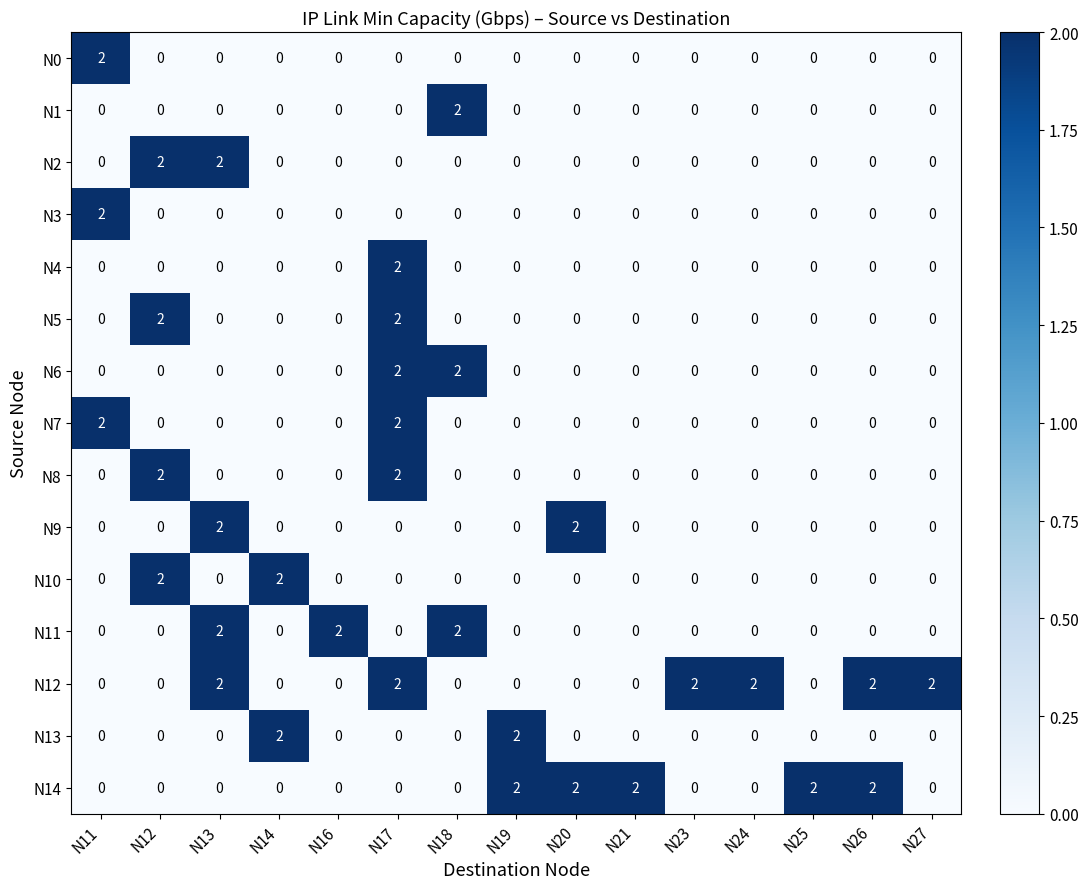

How many distinct data groups are displayed?

15